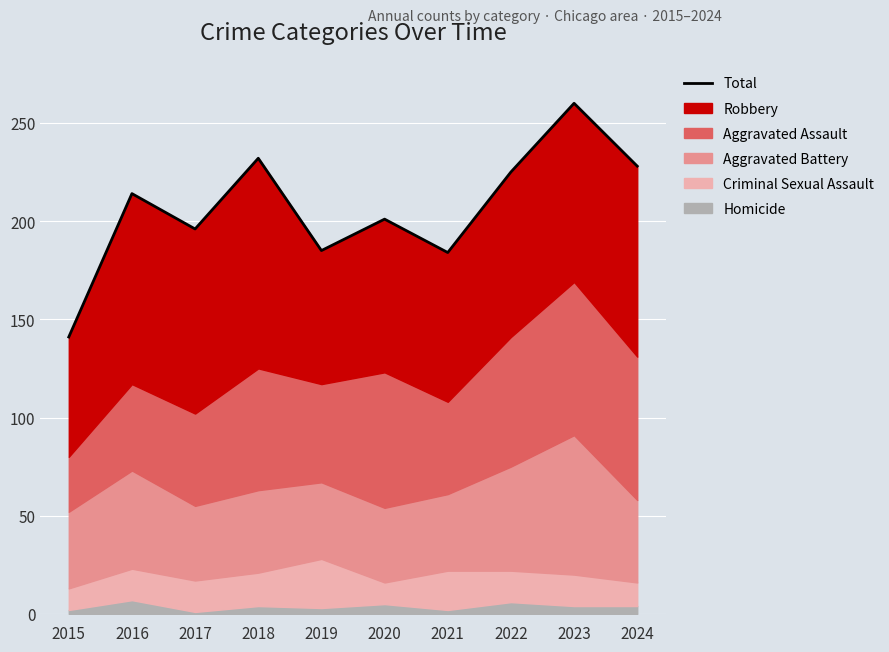

Reading left to right, transcribe all the data shown in this chart.

141	214	196	232	185	201	184	225	260	228